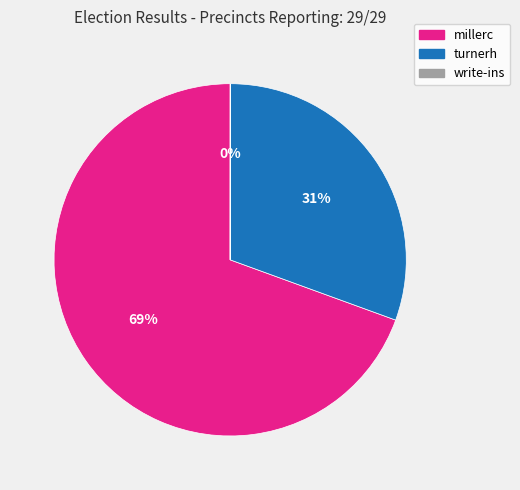

What is the largest slice in the pie chart?

millerc